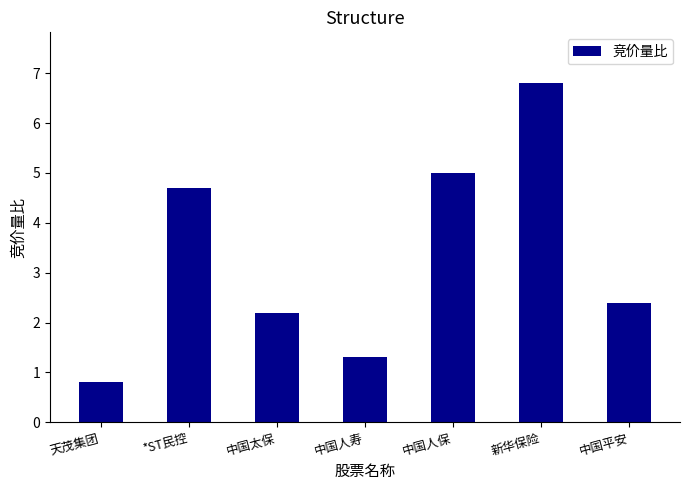

Which has a higher value, 天茂集团 or 中国人保?

中国人保